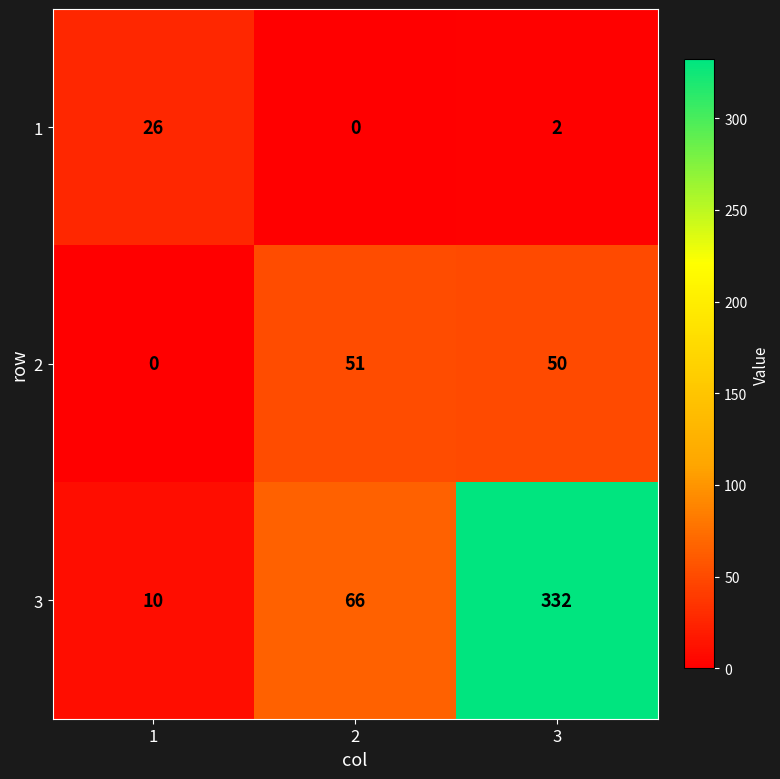

At which category is the sum across all series the highest?

3